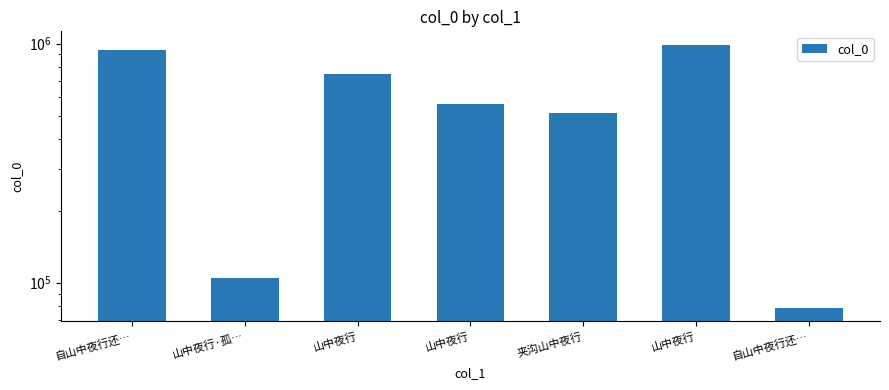

Does the chart contain stacked bars?

No